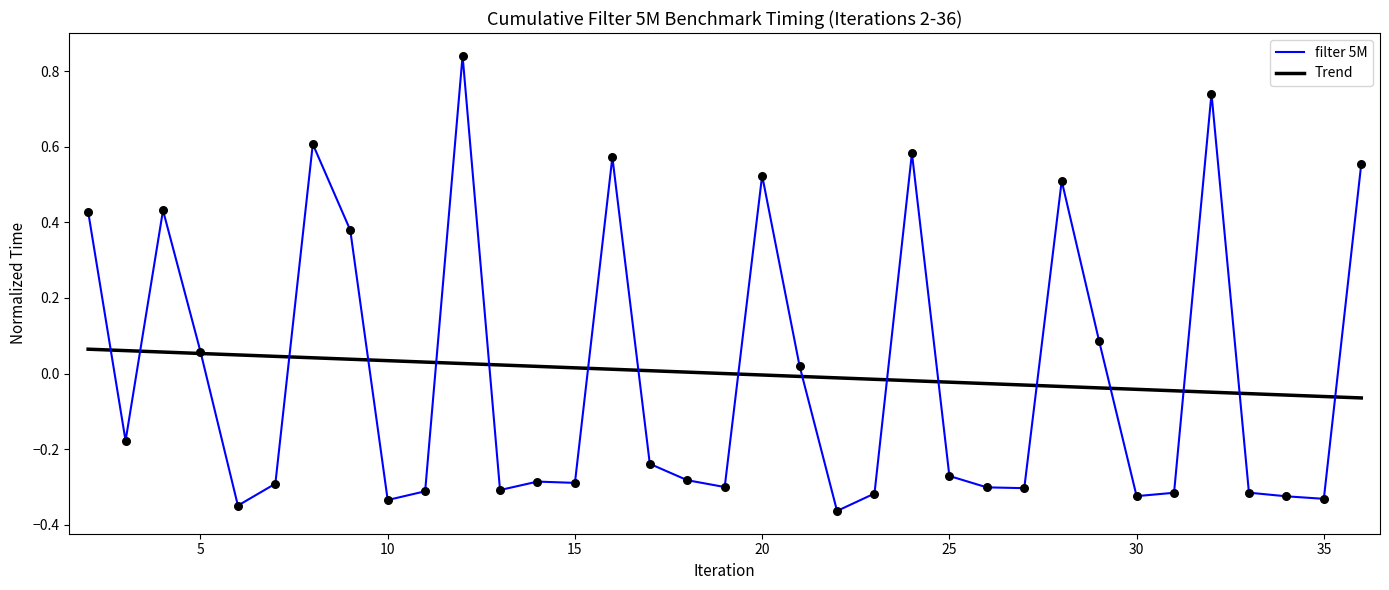

Rank the series by their maximum value, from highest to lowest.

filter 5M, Trend